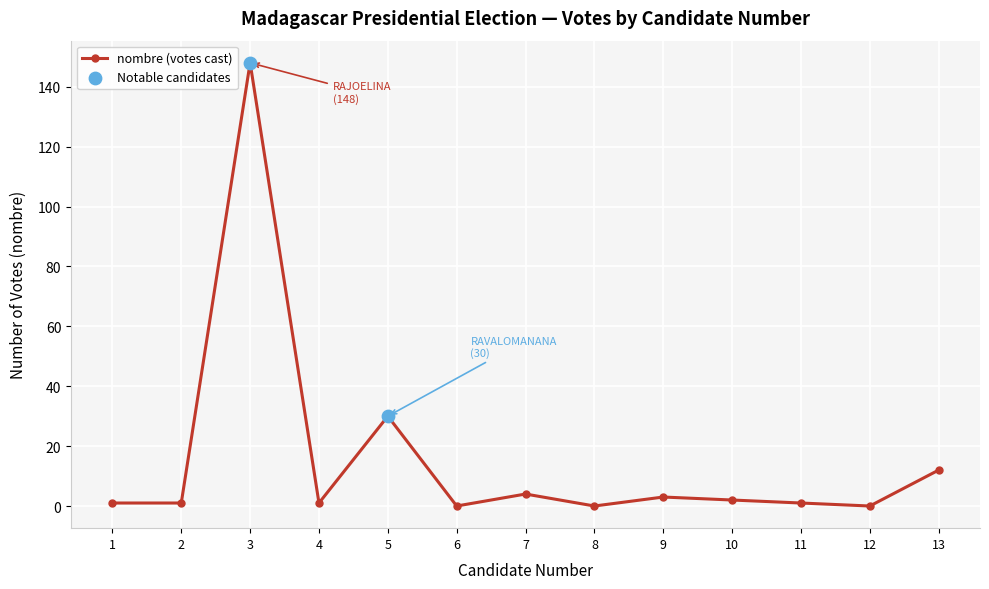

Between 5 and 2, which is larger?

5